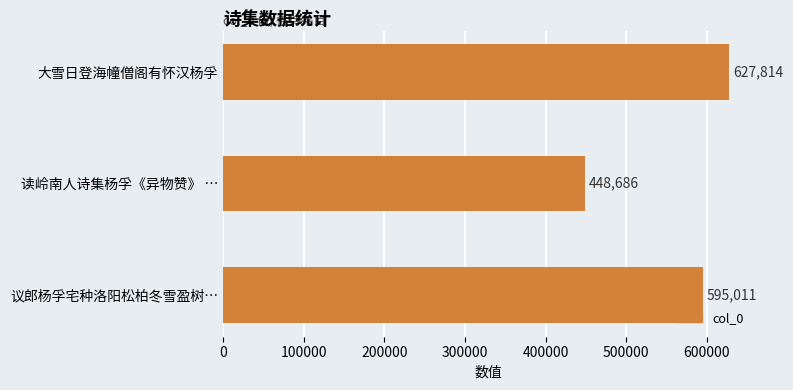

What is the smallest value displayed?

448686